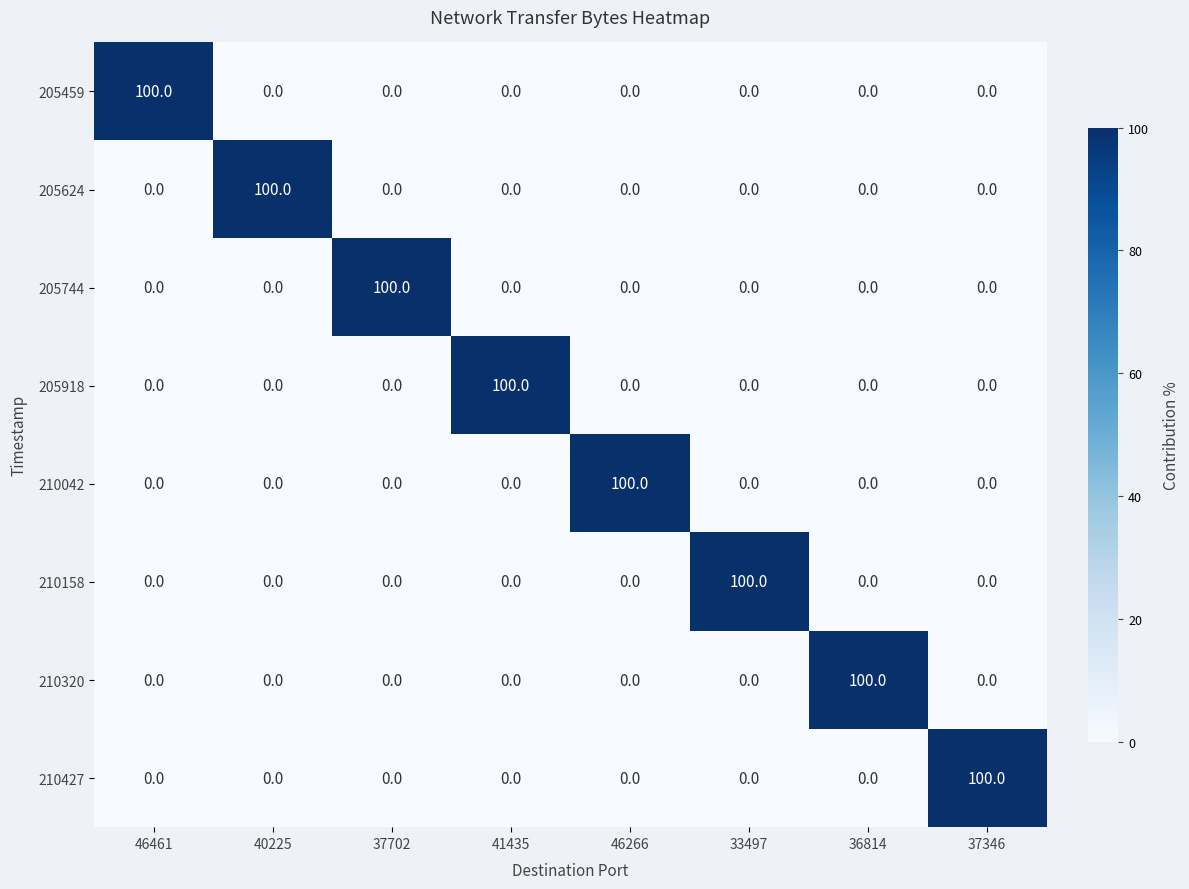

At which label does 210042 reach its peak?

46266